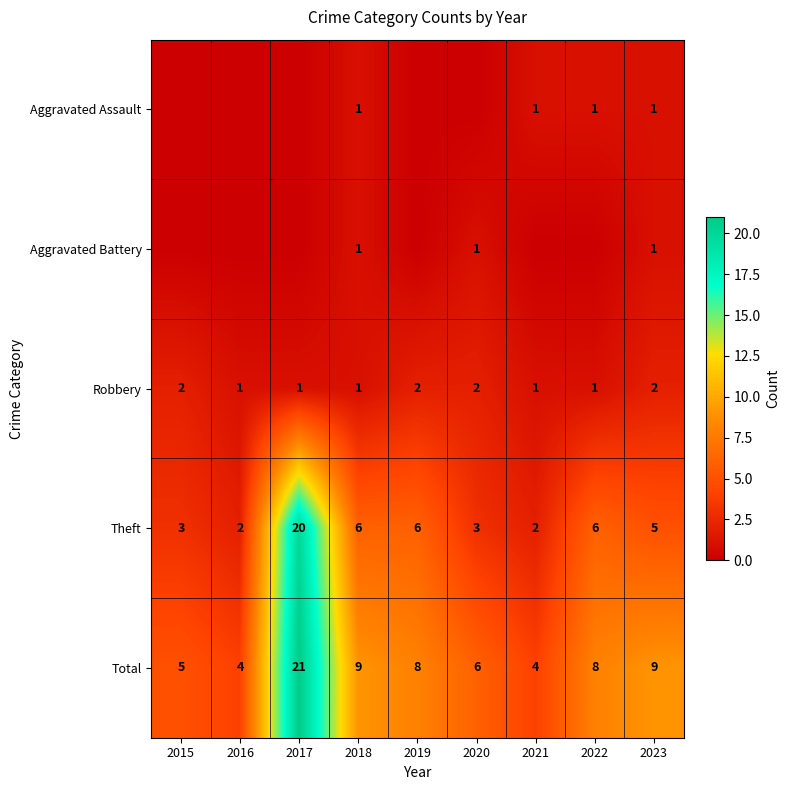

What is the sum of all Total values?

74